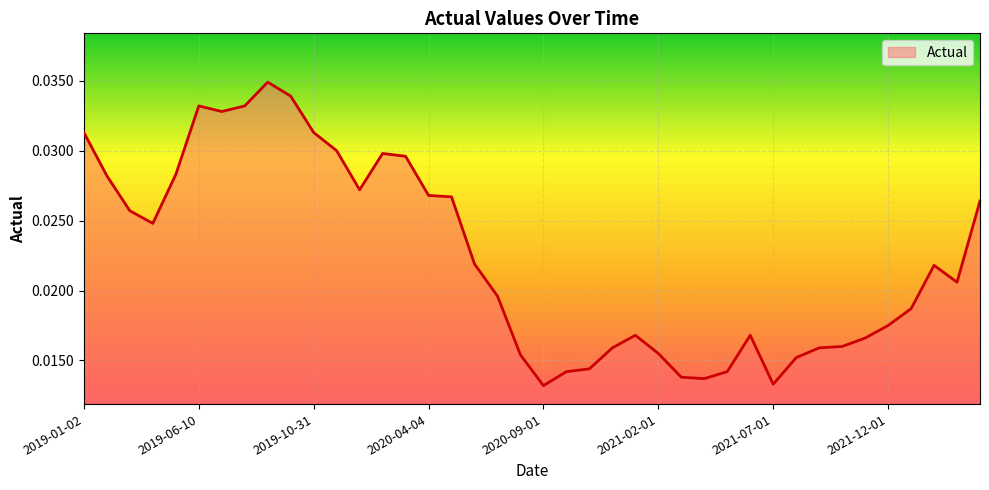

How many lines are shown in the chart?

1